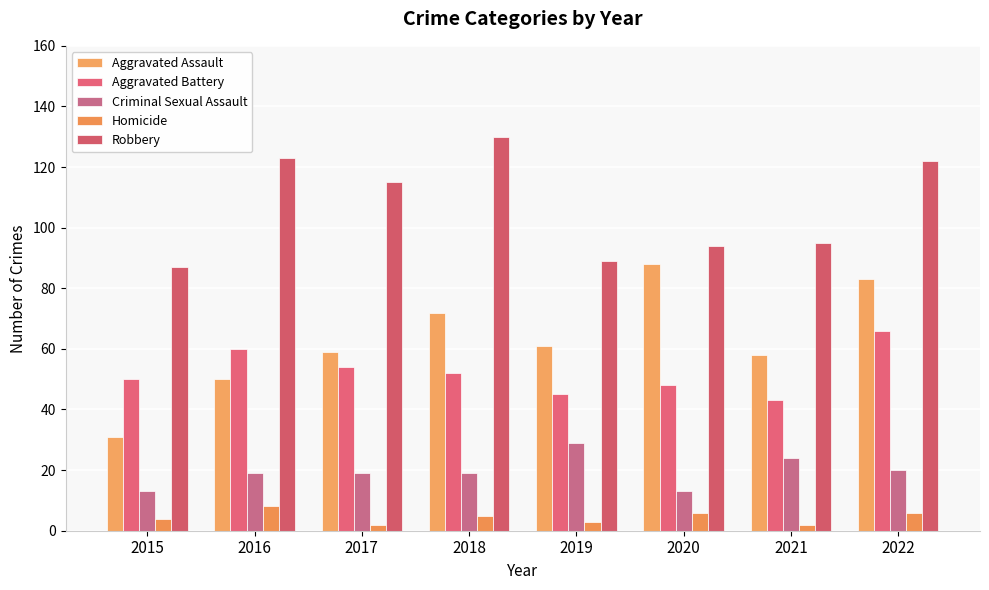

Reading right to left, what are all the values shown in this chart?

Aggravated Assault: 83	58	88	61	72	59	50	31
Aggravated Battery: 66	43	48	45	52	54	60	50
Criminal Sexual Assault: 20	24	13	29	19	19	19	13
Homicide: 6	2	6	3	5	2	8	4
Robbery: 122	95	94	89	130	115	123	87